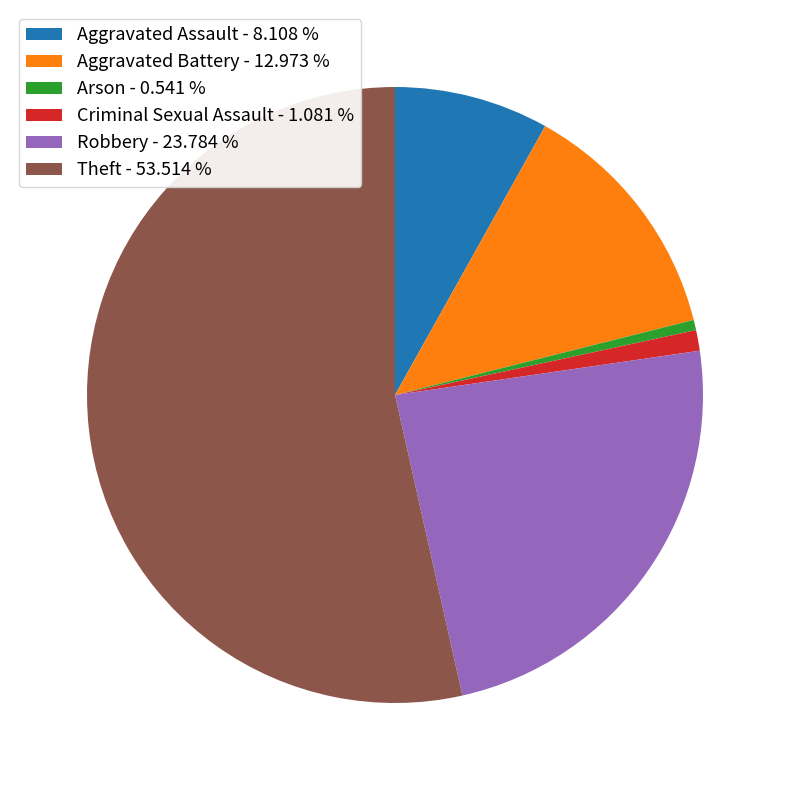

What is the ratio of the value at Theft - 53.514 % to the value at Robbery - 23.784 %?

2.2